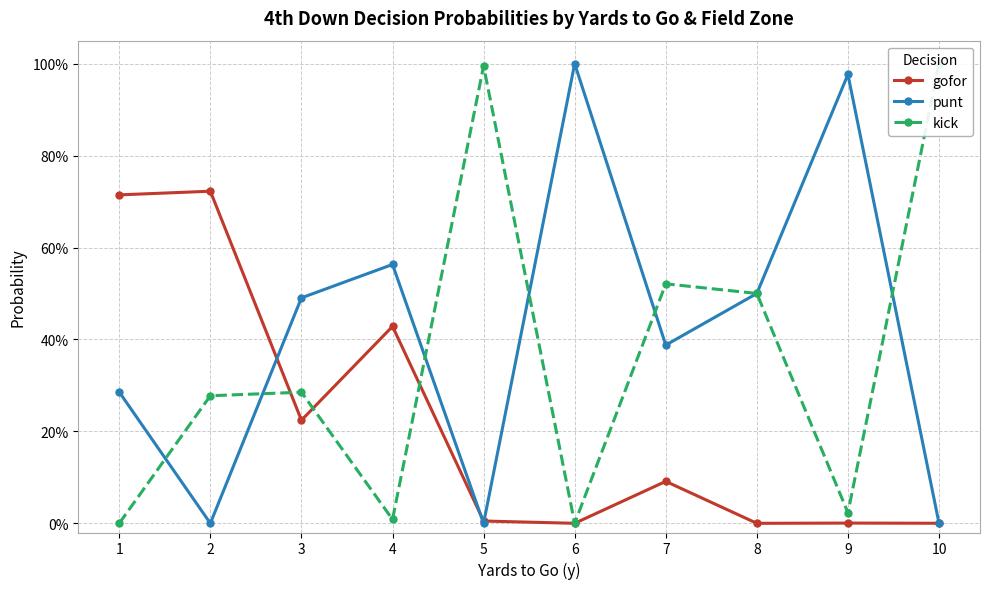

Reading left to right, transcribe all the data shown in this chart.

gofor: 1=0.7	2=0.7	3=0.2	4=0.4	5=0.0	6=0.0	7=0.1	8=0.0	9=0.0	10=0.0
punt: 1=0.3	2=0.0	3=0.5	4=0.6	5=0.0	6=1.0	7=0.4	8=0.5	9=1.0	10=0.0
kick: 1=0.0	2=0.3	3=0.3	4=0.0	5=1.0	6=0.0	7=0.5	8=0.5	9=0.0	10=1.0